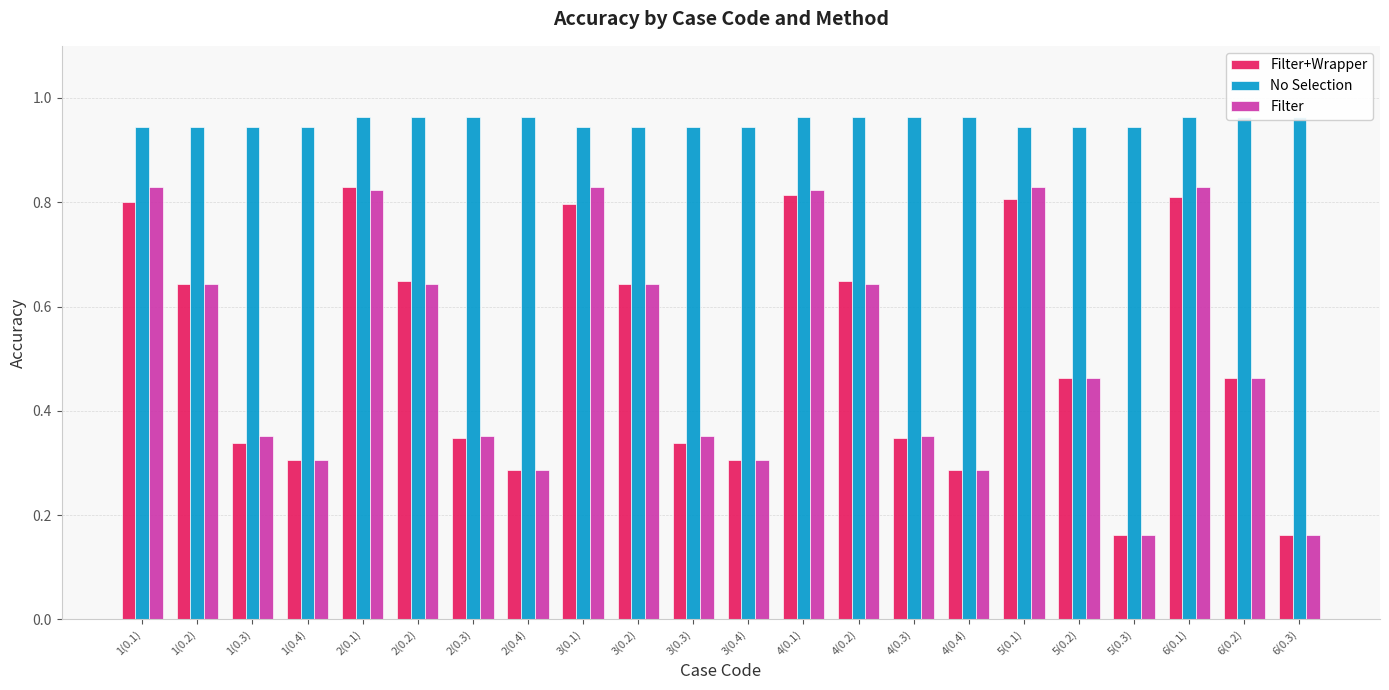

What is the difference between the second highest and second lowest values in the Filter+Wrapper series?

0.7